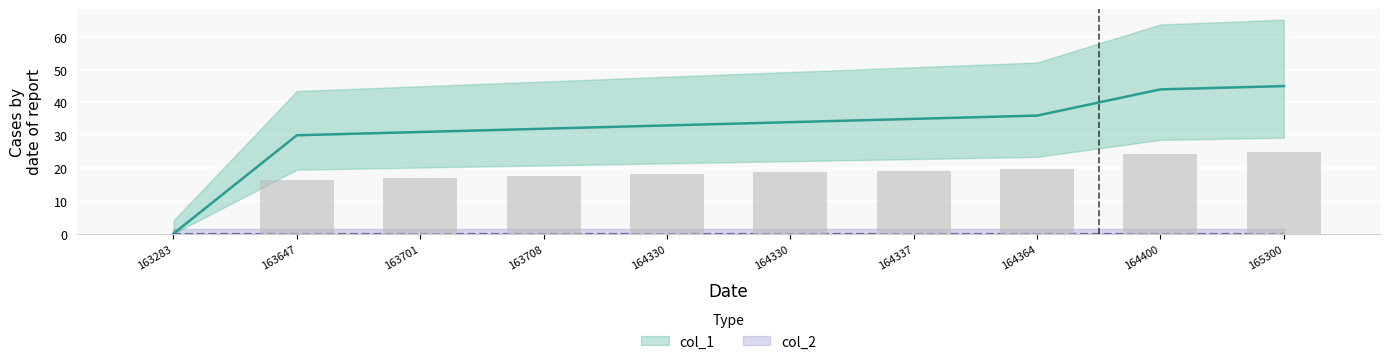

What is the maximum value shown in the chart?

45